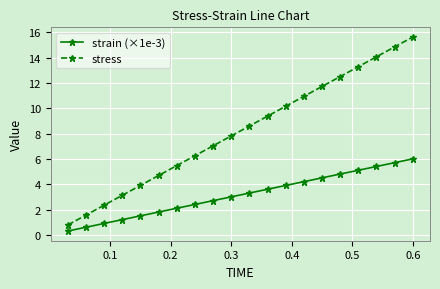

What is the maximum value for strain (×1e-3)?

6.0